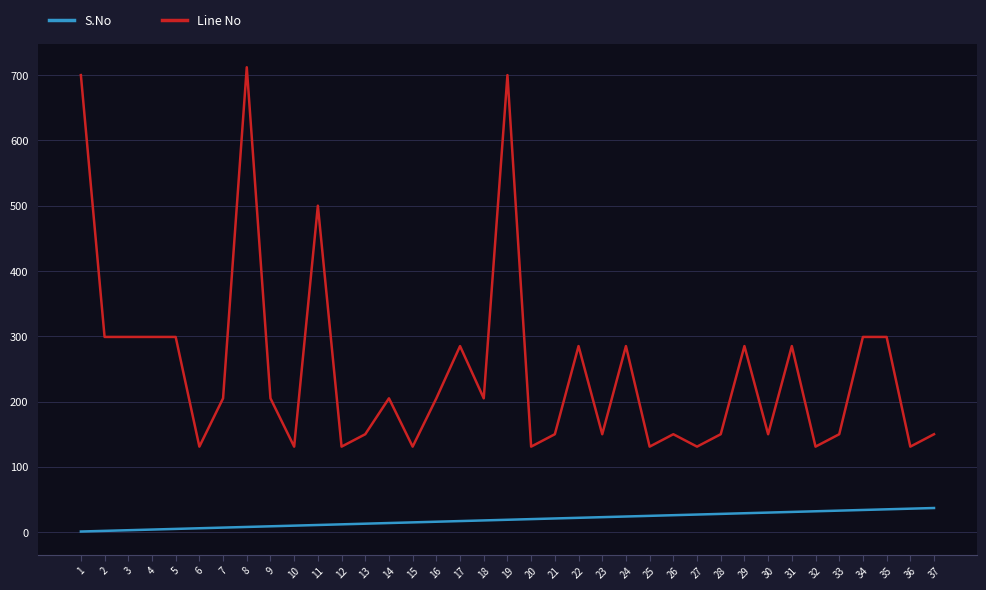

List the series in order of their overall mean, highest first.

Line No, S.No